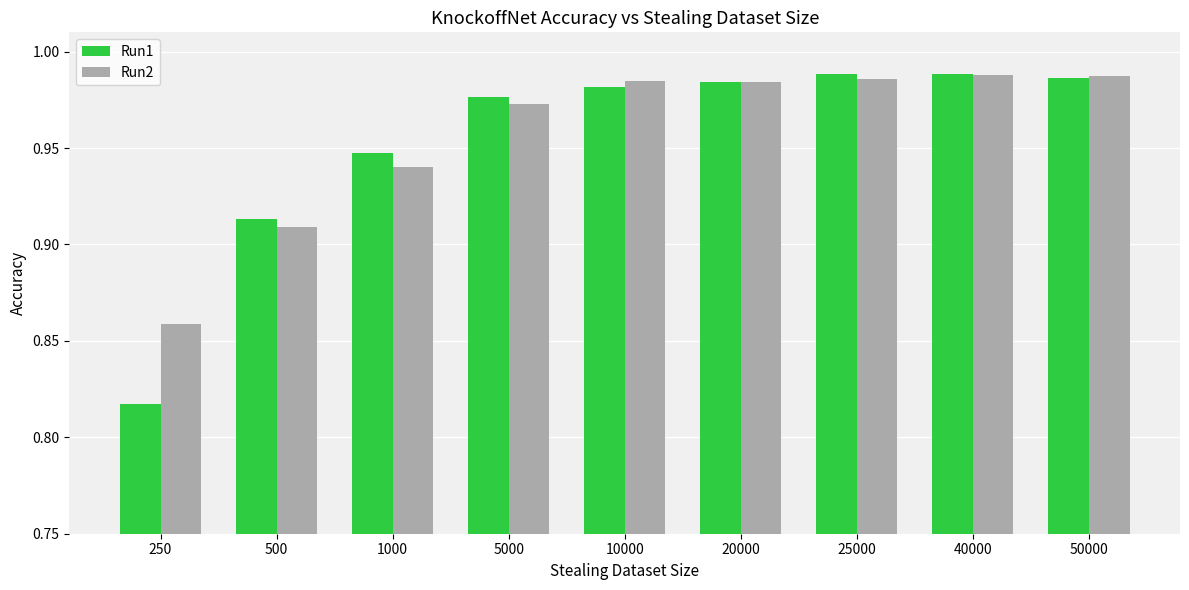

Is it true that Run2 equals 1.6 at 50000?

False